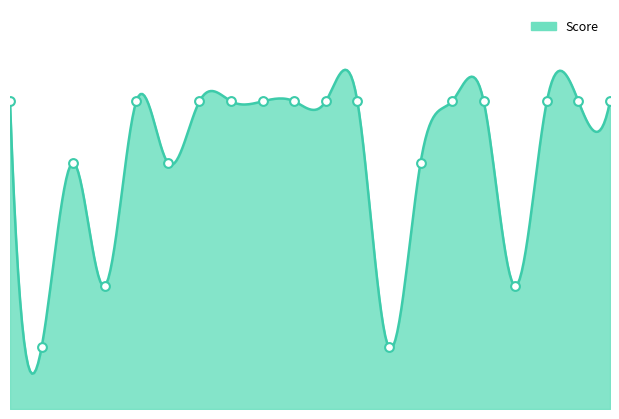

What is the change in value from 4 to 20?

+3